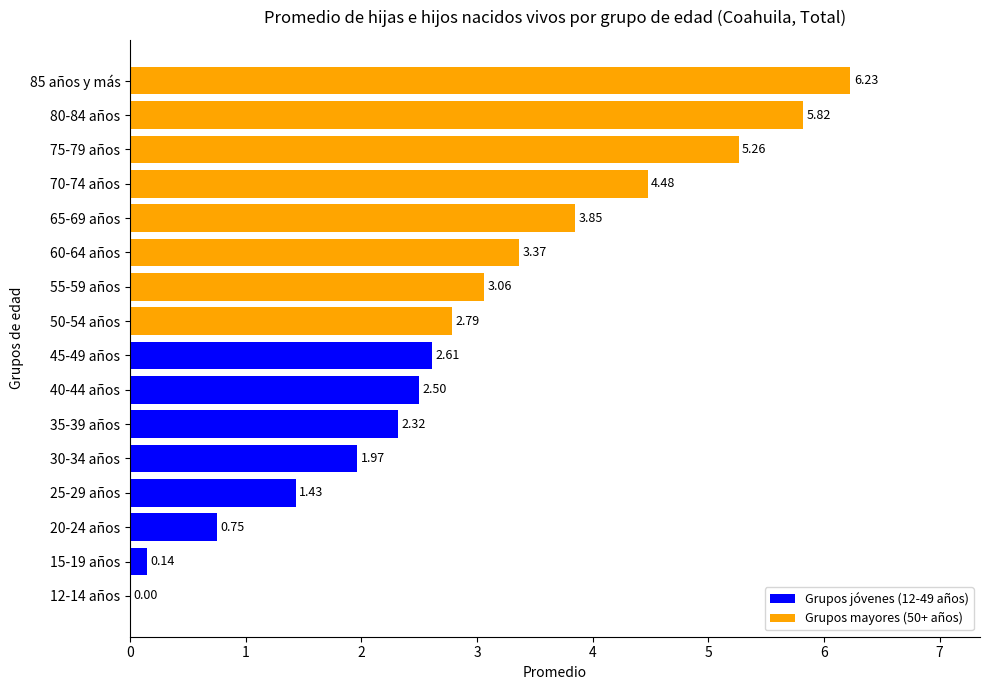

What is the sum of the values at 75-79 años and 85 años y más?

11.5